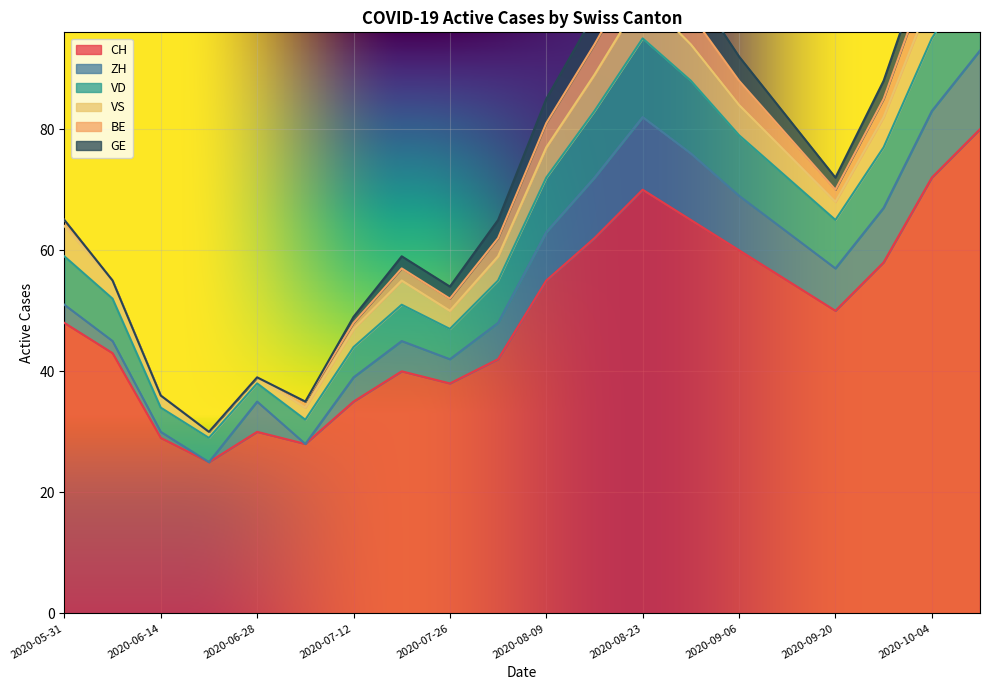

Where is CH nearest to the value 52?

2020-09-20